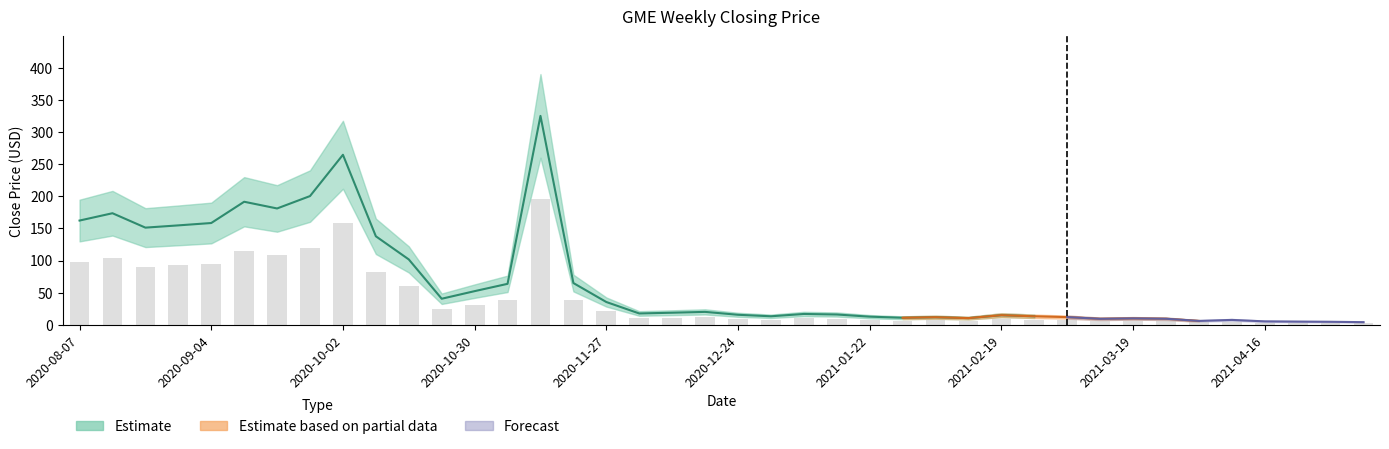

At which category is the sum across all series the highest?

2020-11-13